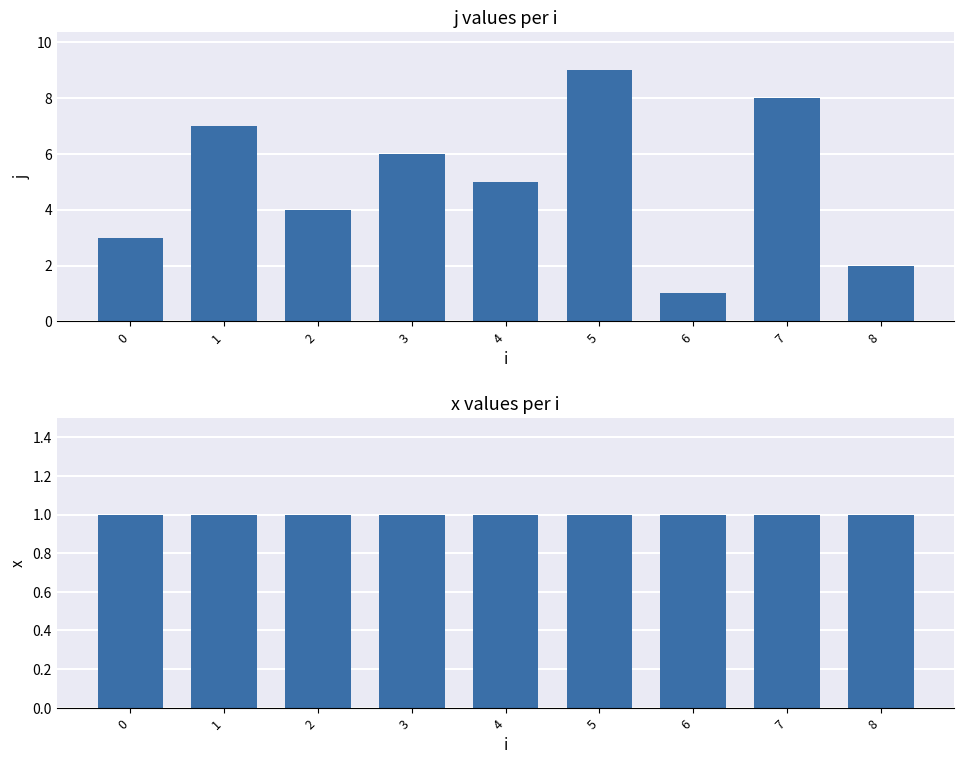

Is the value of j at 5 greater than the value of x at 6?

Yes